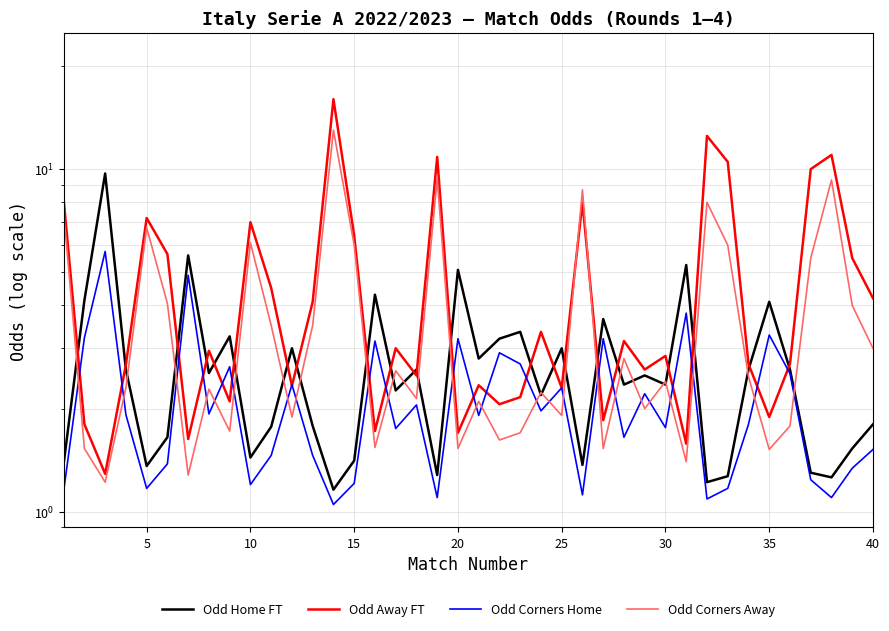

At 10, list the series in order from largest to smallest.

Odd Home FT, Odd Corners Home, Odd Away FT, Odd Corners Away